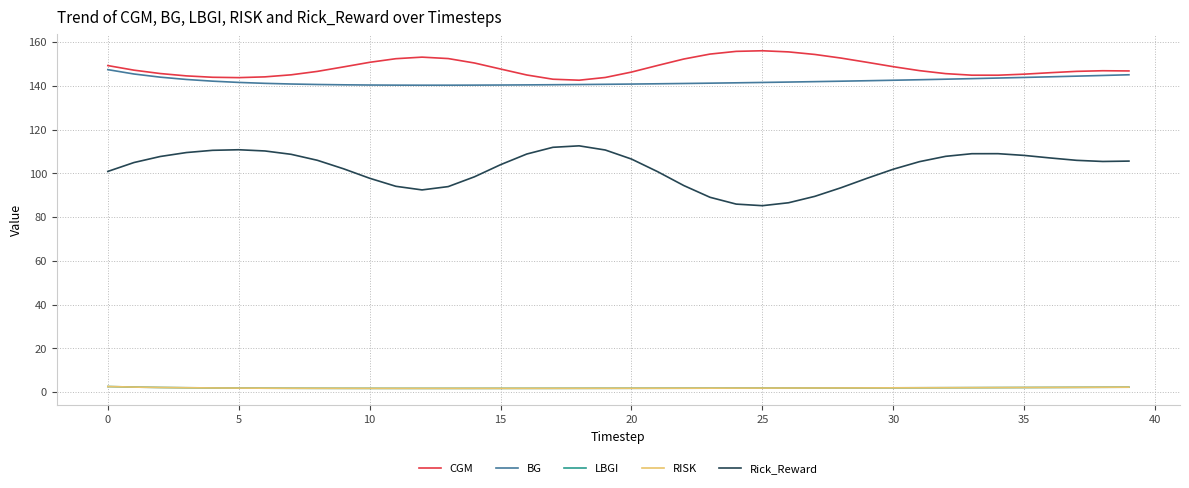

Does the chart have visible grid lines?

Yes